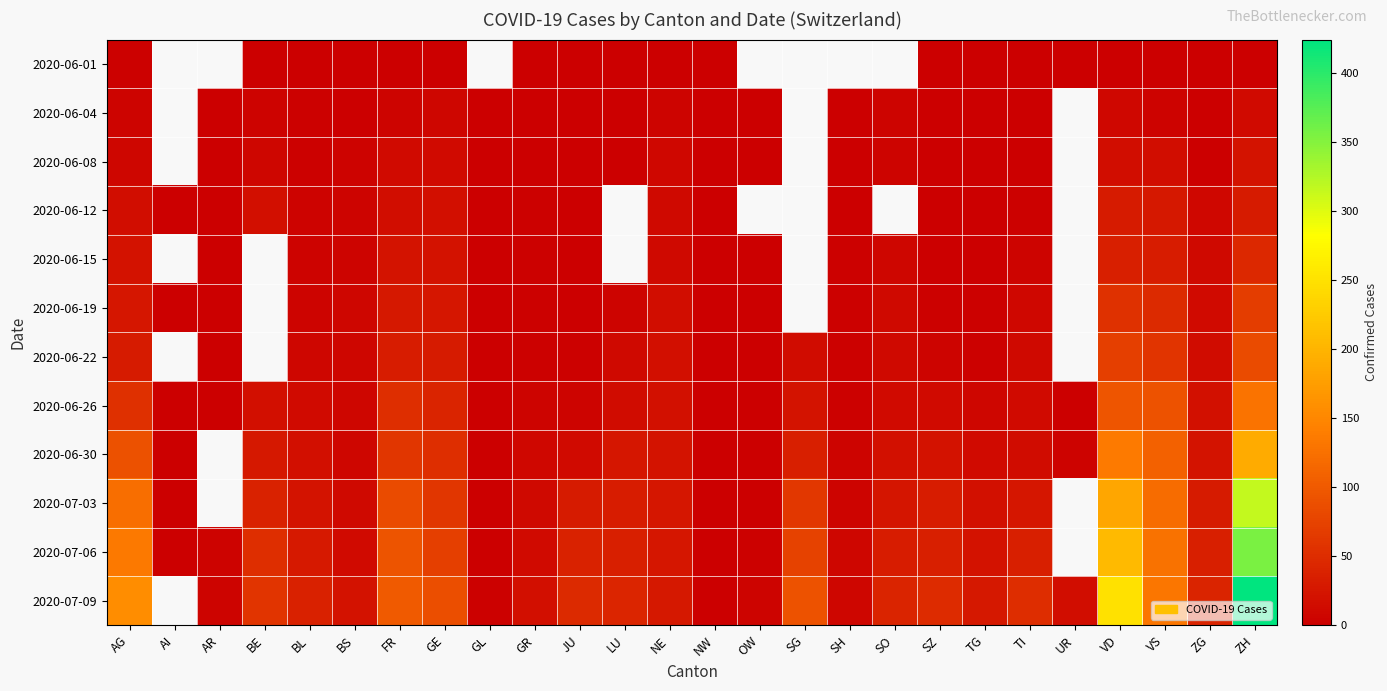

Count the number of categories in the chart.

26